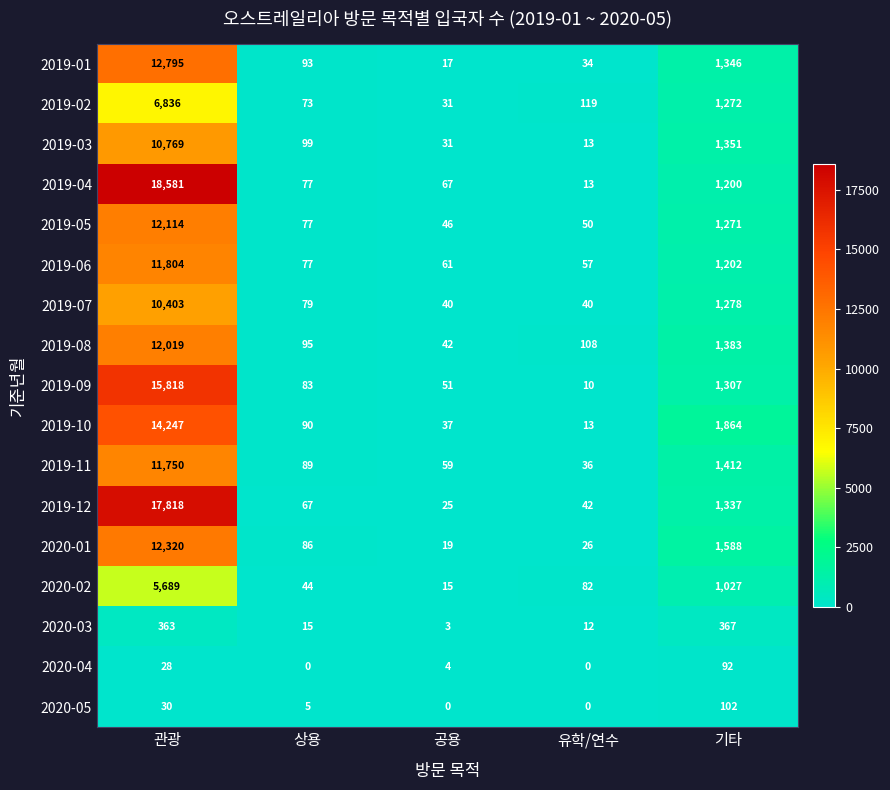

At which label does 2019-04 first exceed 77?

관광